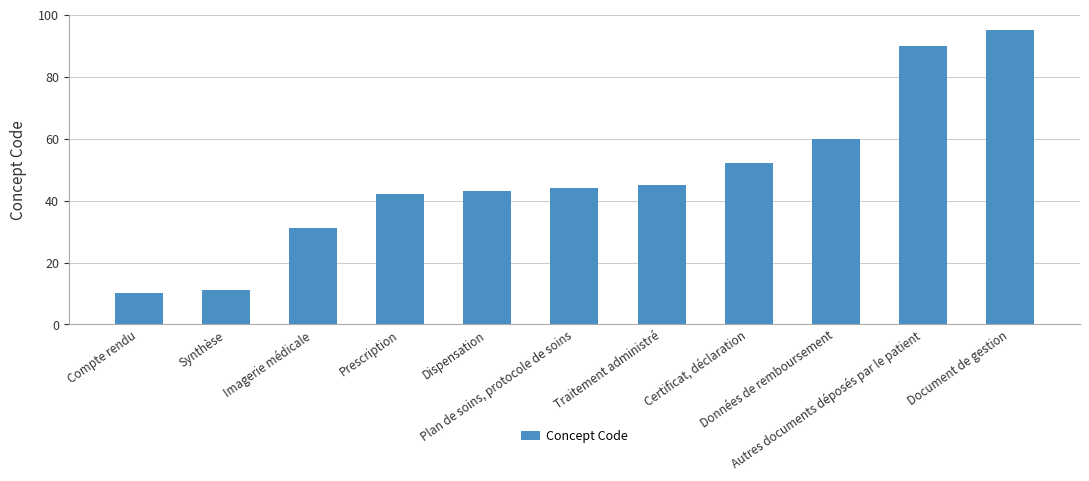

The value at Prescription is 42. True or false?

True